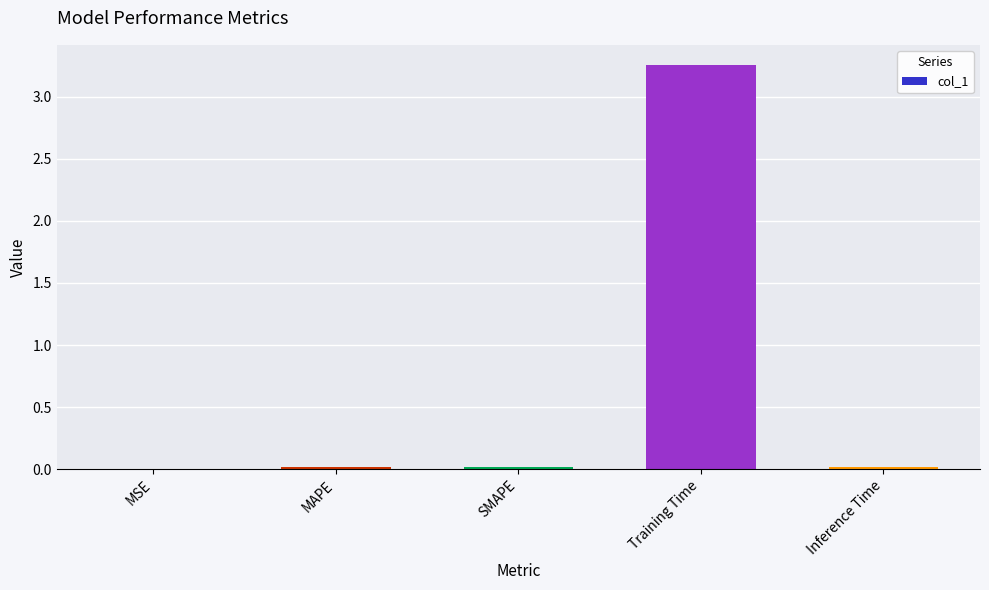

Between MSE and Training Time, which is larger?

Training Time